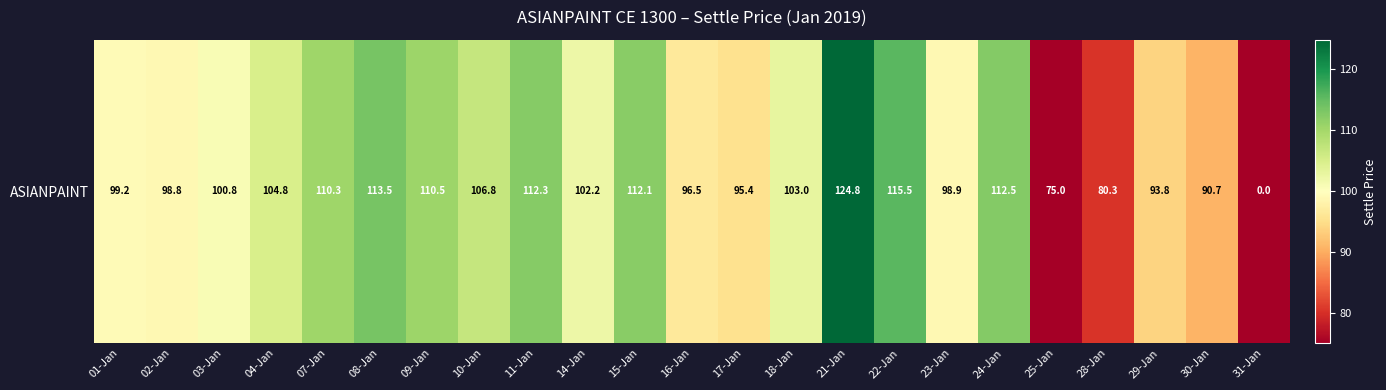

Count the number of values greater than 102.

12